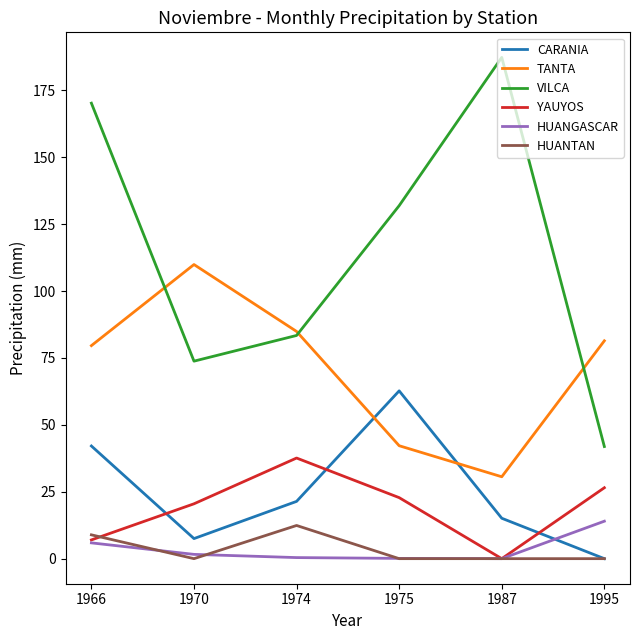

What is the sum of all YAUYOS values?

114.4